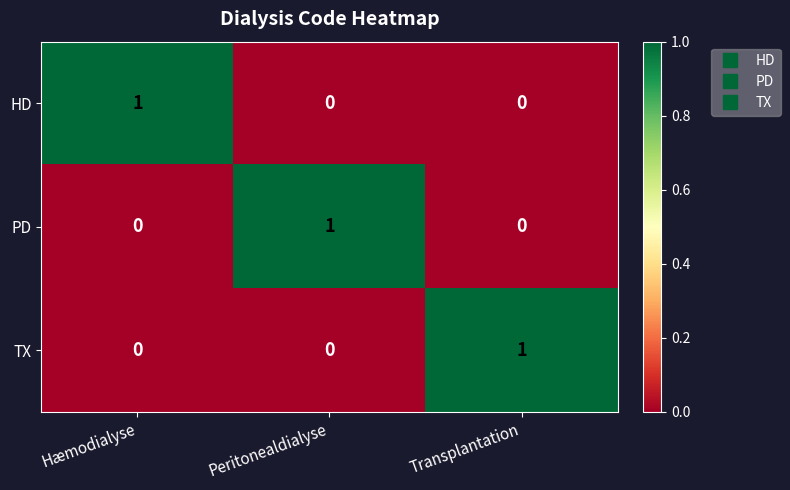

At which label does HD reach its peak?

Hæmodialyse